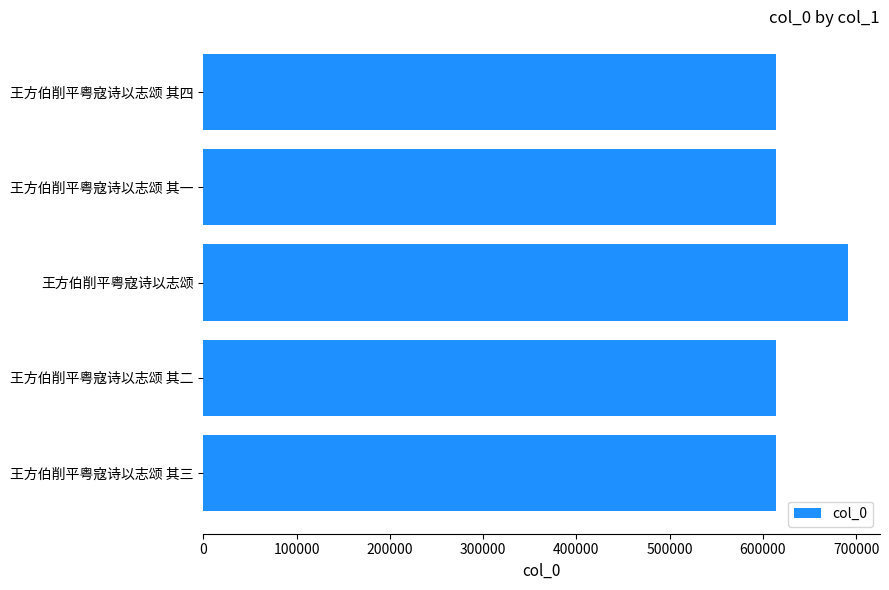

Which label corresponds to the largest value in the chart?

王方伯削平粤寇诗以志颂